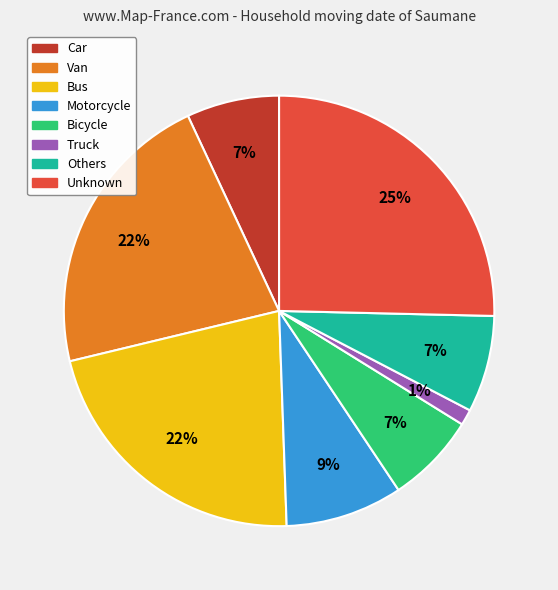

What is the largest slice in the pie chart?

Unknown